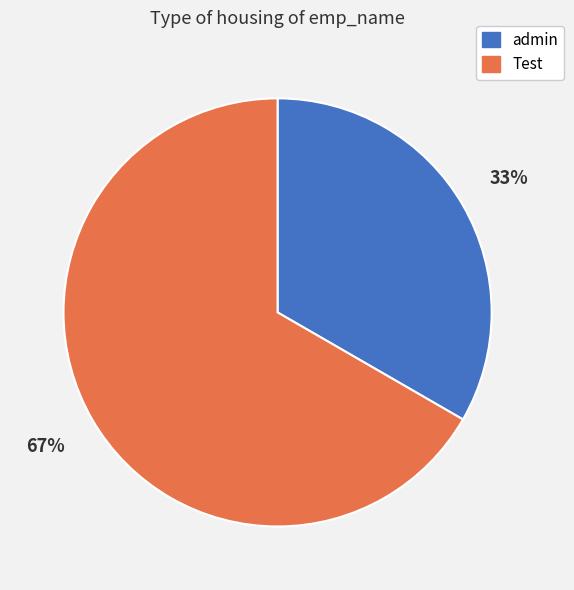

Which category accounts for the majority?

Test